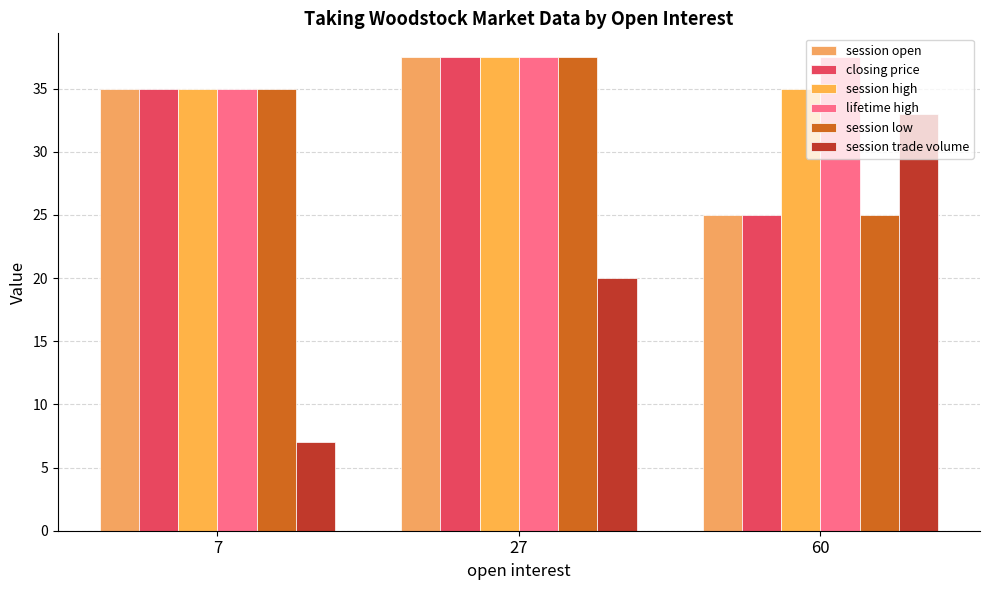

How many values in the closing price series are below 35?

1